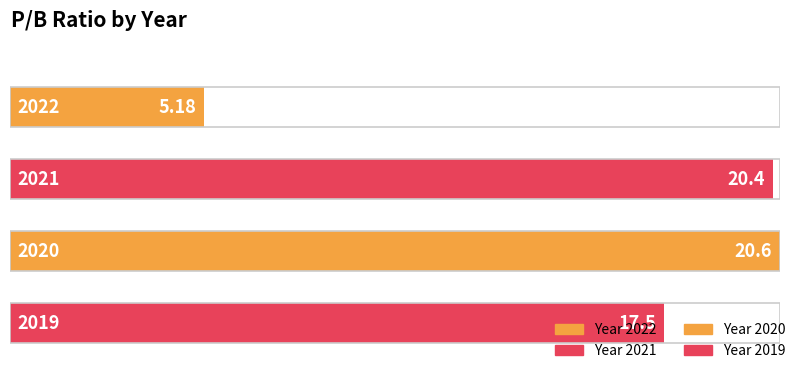

What is the difference between the values at 2019 and 2022?

12.3